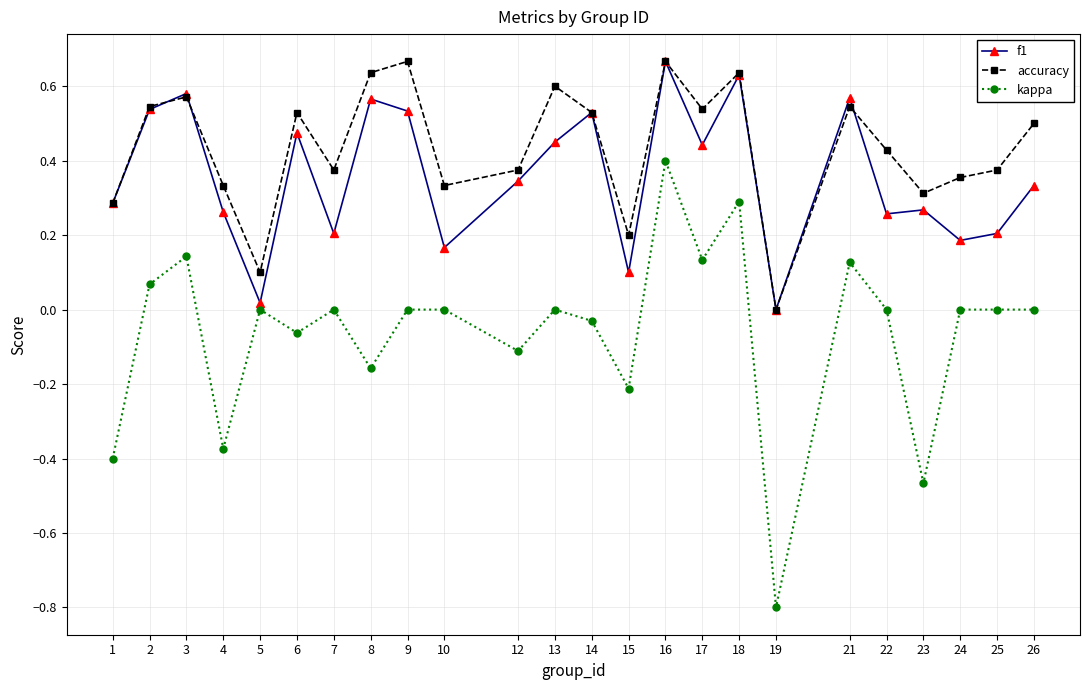

Does the chart have visible grid lines?

Yes